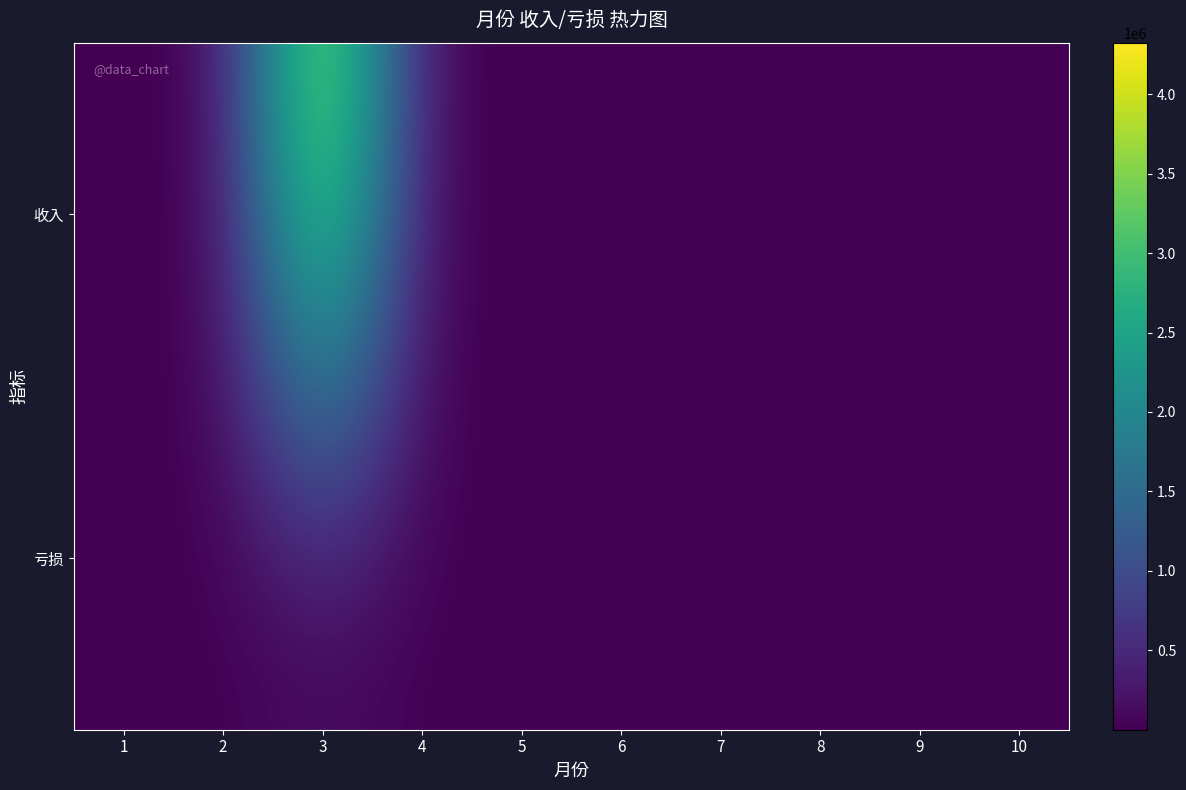

At which category is the sum across all series the highest?

3